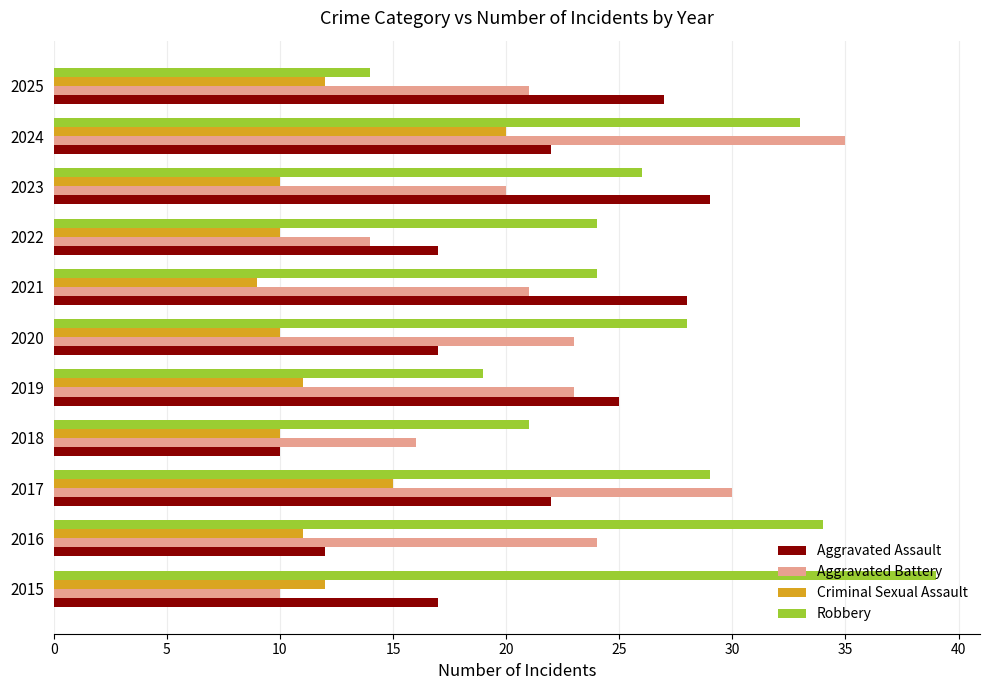

Rank the series at 2019 from highest to lowest value.

Aggravated Assault, Aggravated Battery, Robbery, Criminal Sexual Assault